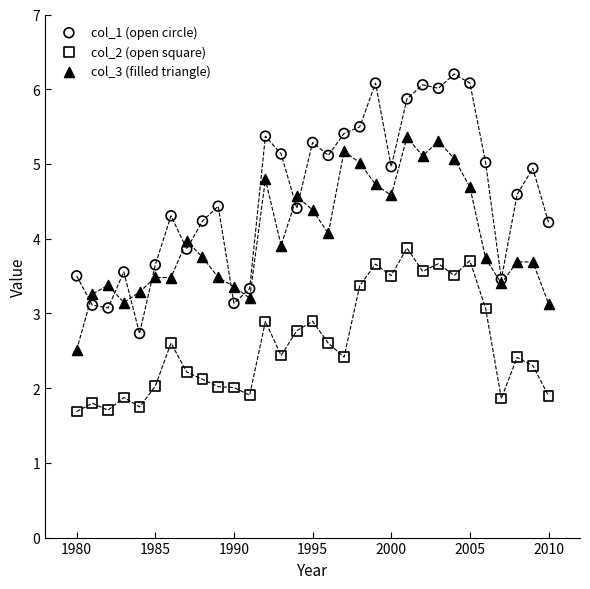

Which series has the widest spread of Y values?

col_1 (open circle)